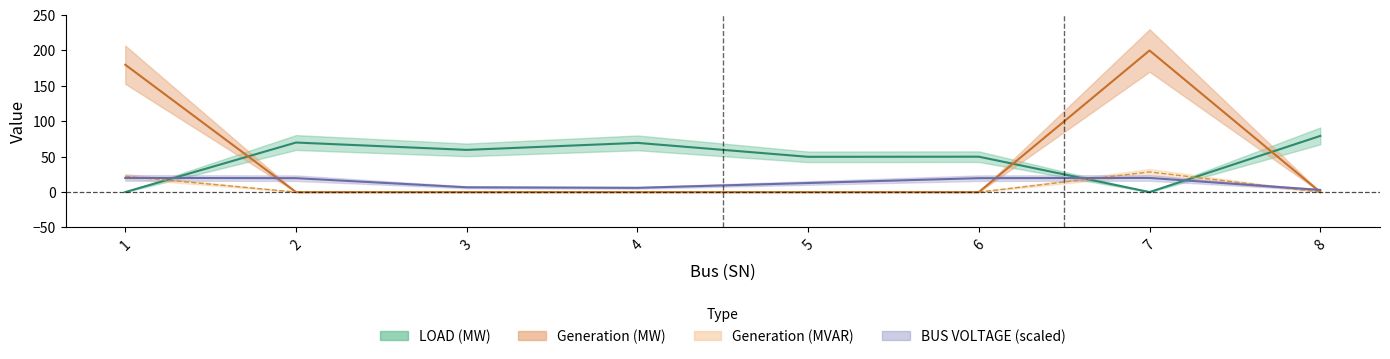

What is the difference between the maximum and second lowest values in the Generation (MW) series?

200.0